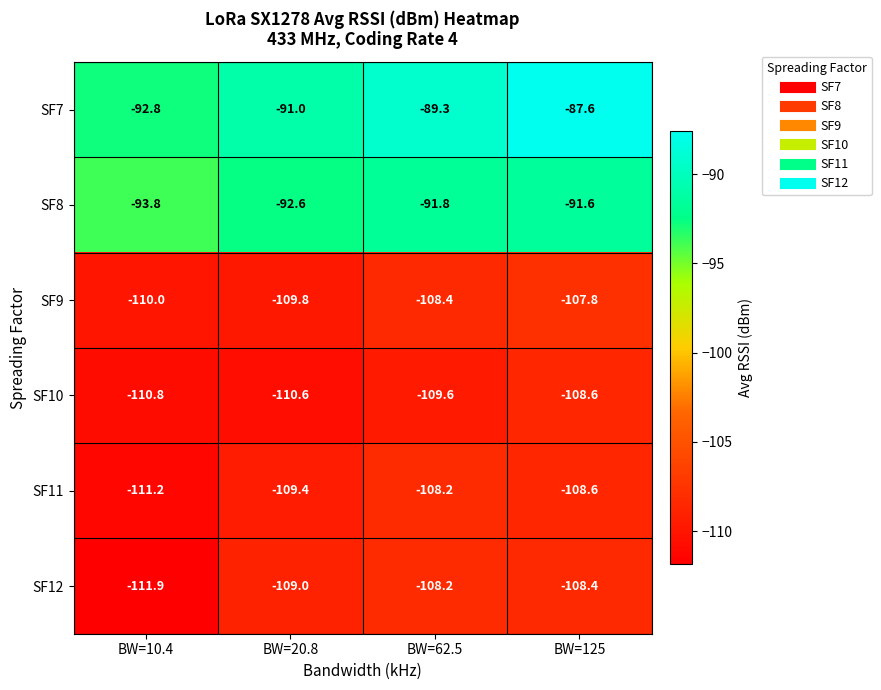

Which series has the largest total across all categories?

SF7